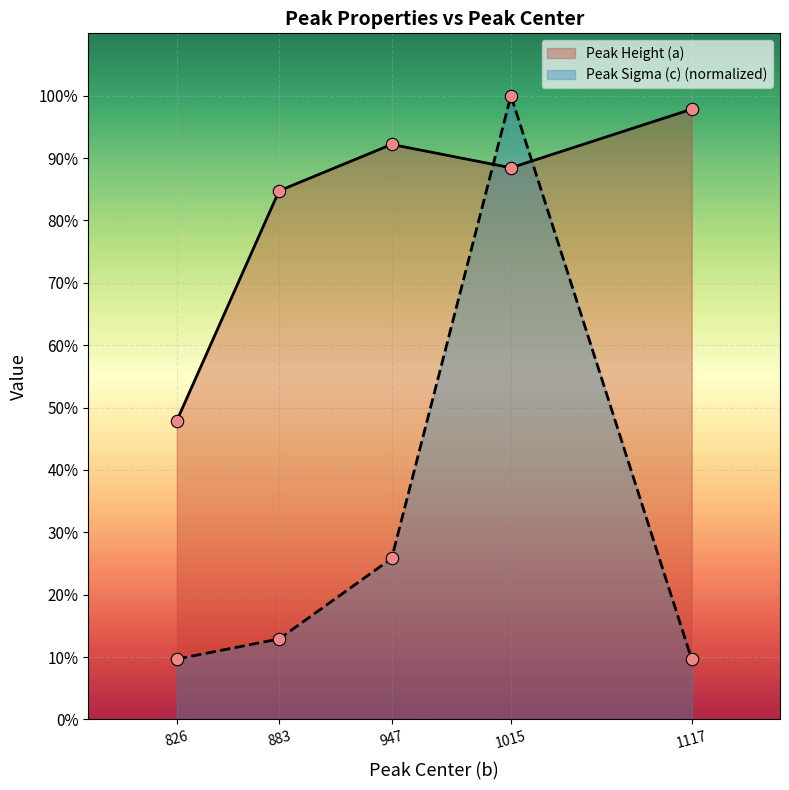

Which series reaches the maximum Y coordinate?

Peak Sigma (c)